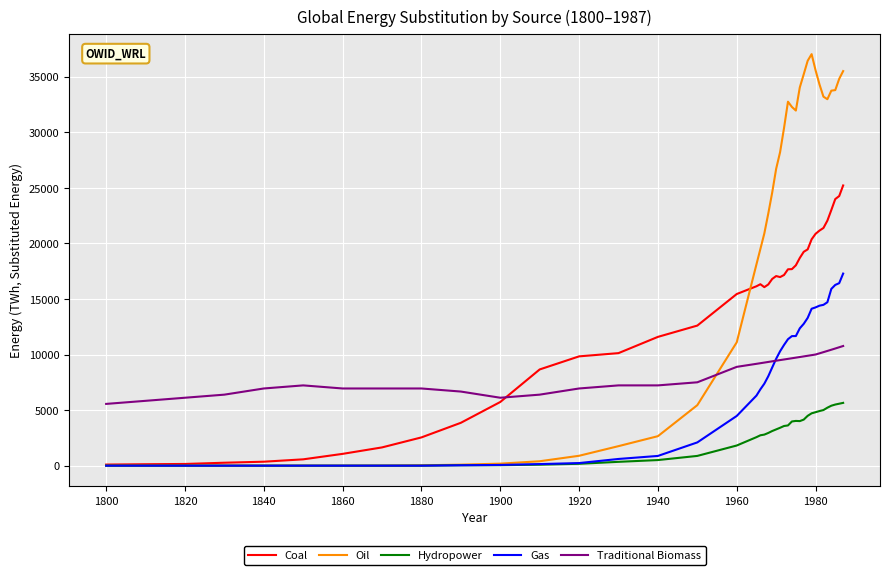

What is the difference between the second highest and minimum values in the Oil series?

36426